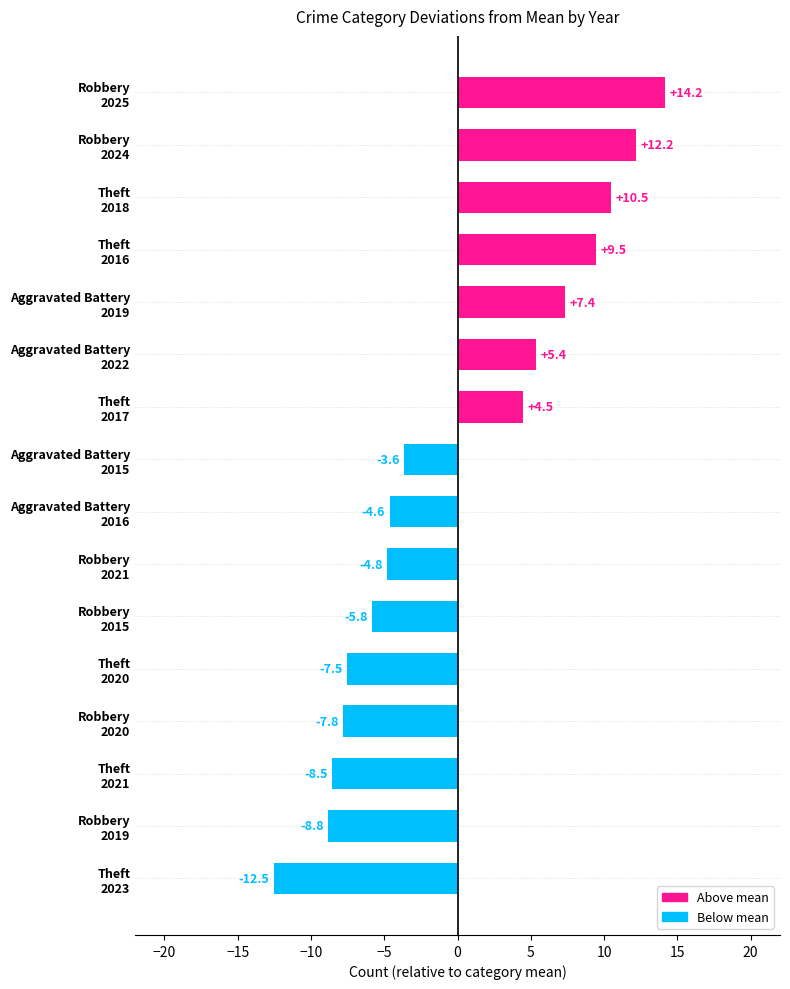

What is the minimum value shown in the chart?

-12.5